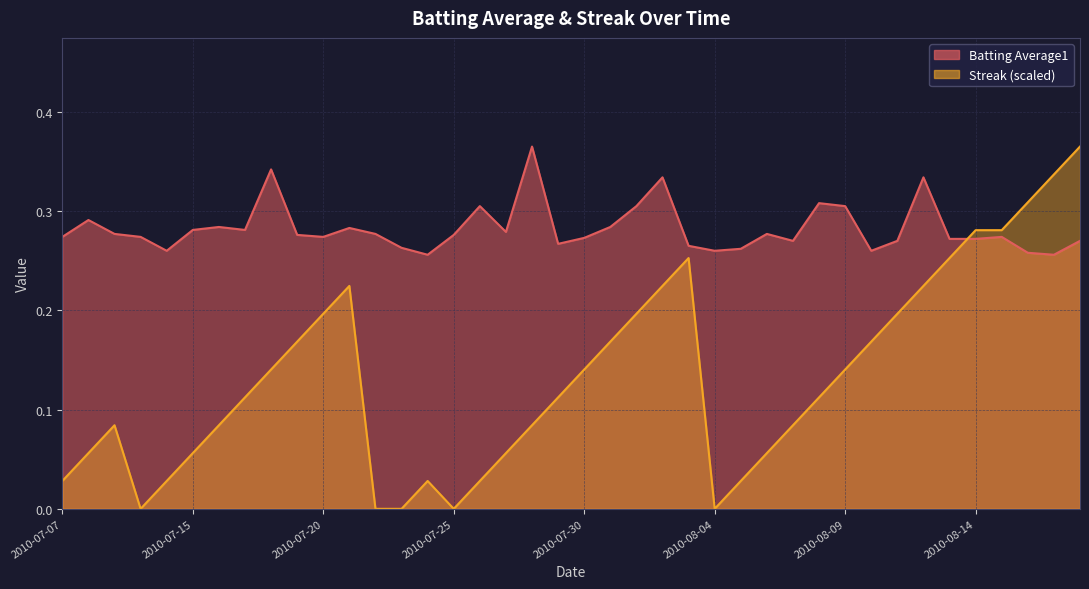

What is the sum of the Batting Average1 values at 2010-07-24 and 2010-08-07?

0.5